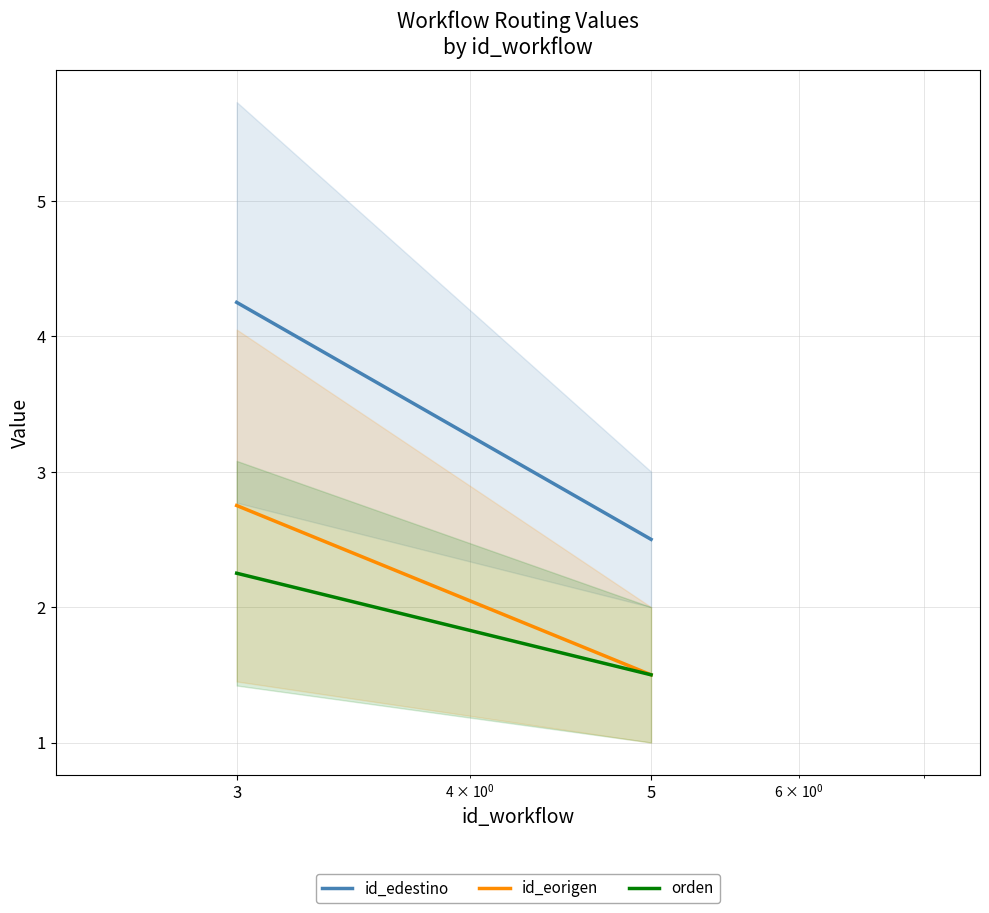

At which label does orden reach its peak?

3